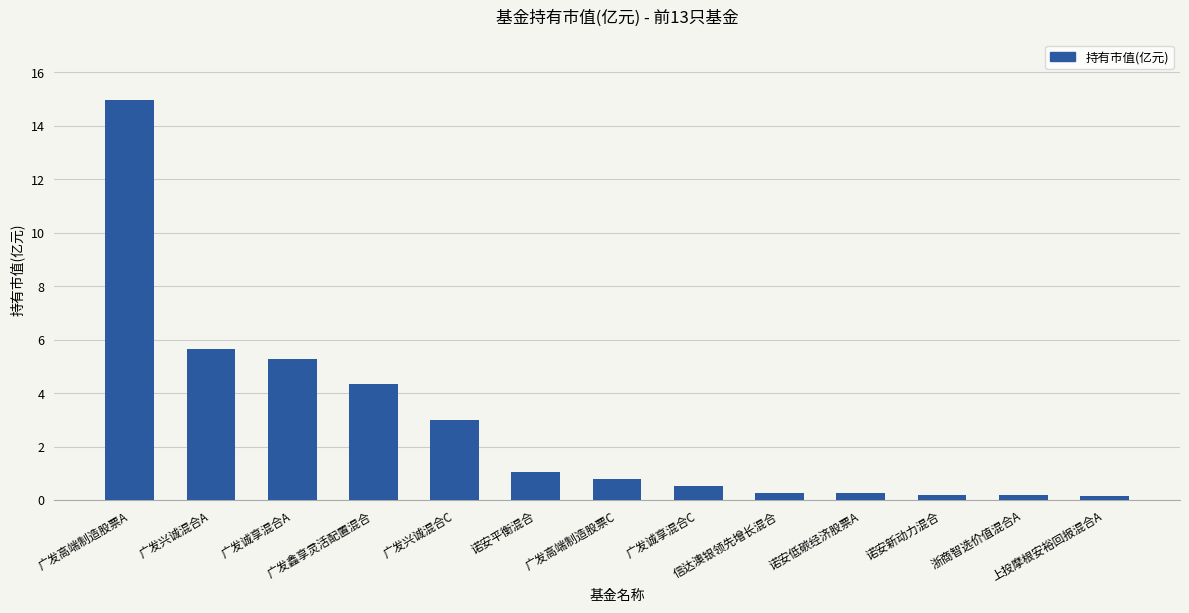

What position from the right is 广发高端制造股票A?

13